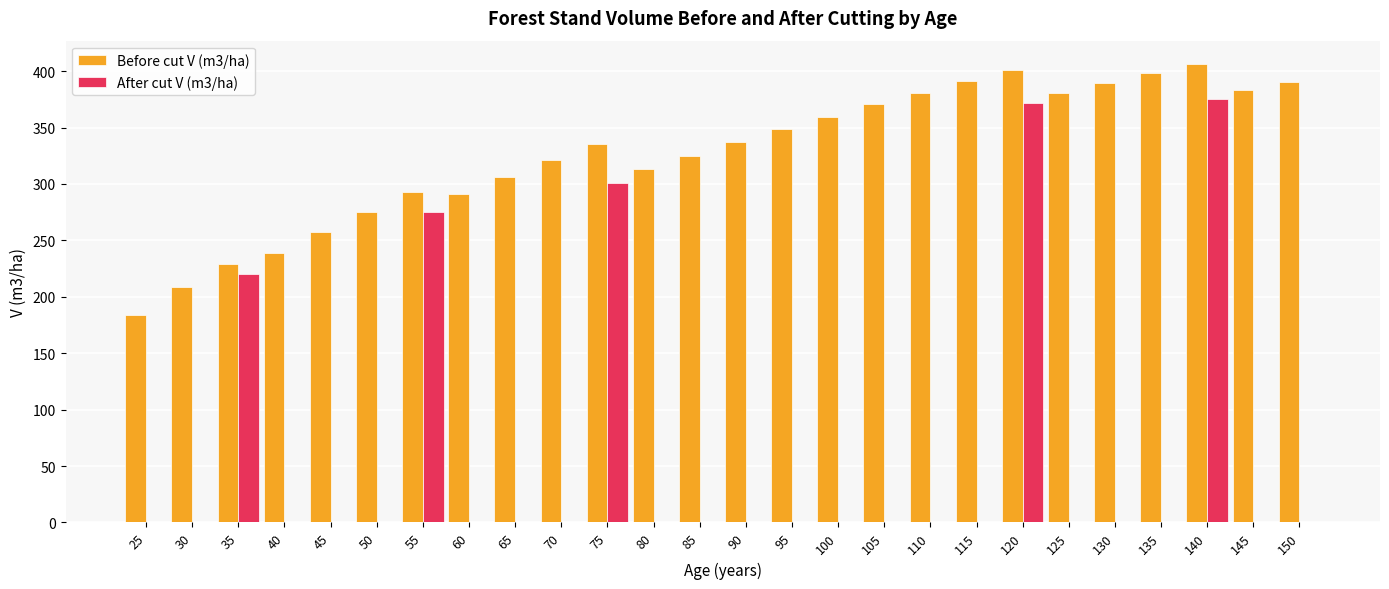

What is the maximum value for After cut V (m3/ha)?

375.4